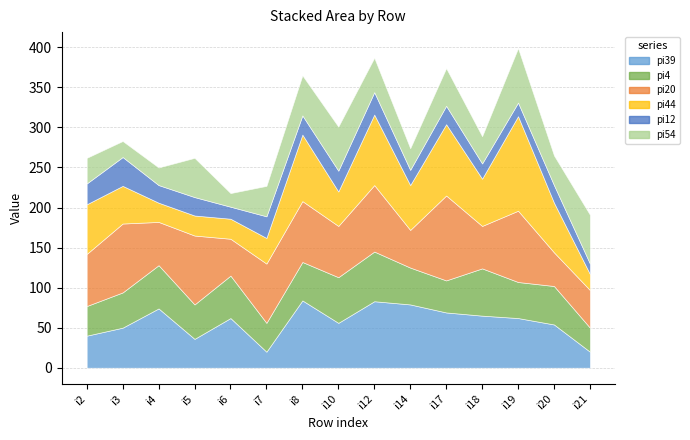

Count the number of categories in the chart.

15